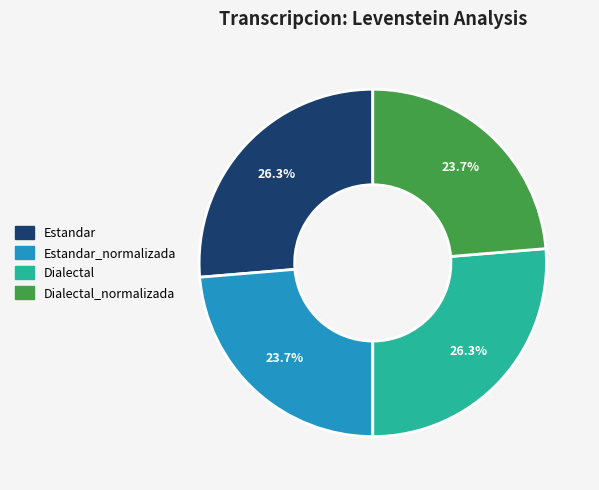

Is there a majority slice in this chart?

No